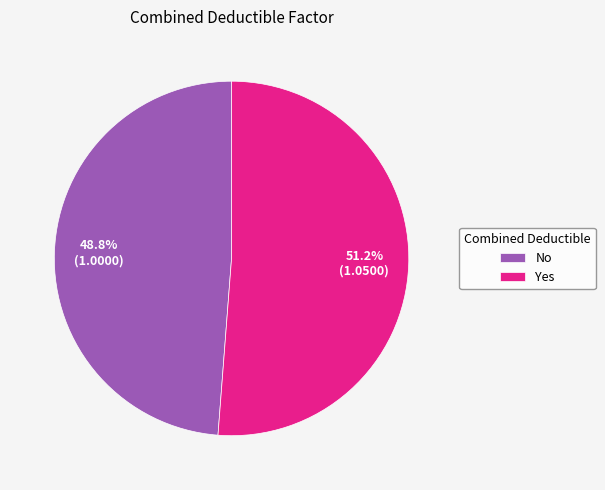

Does any single category account for the majority?

Yes